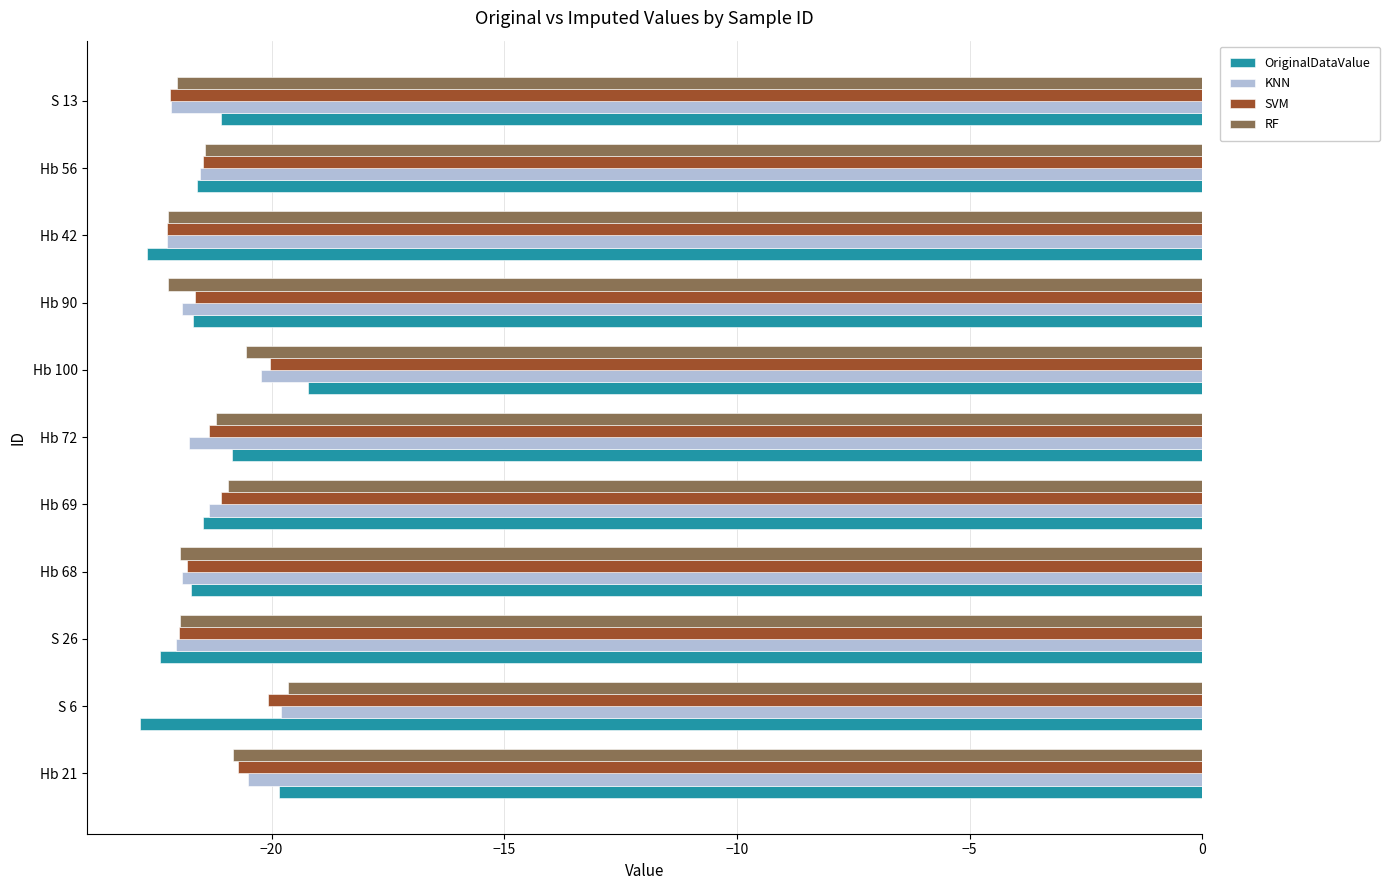

What is the total value across all series at Hb 42?

-89.4